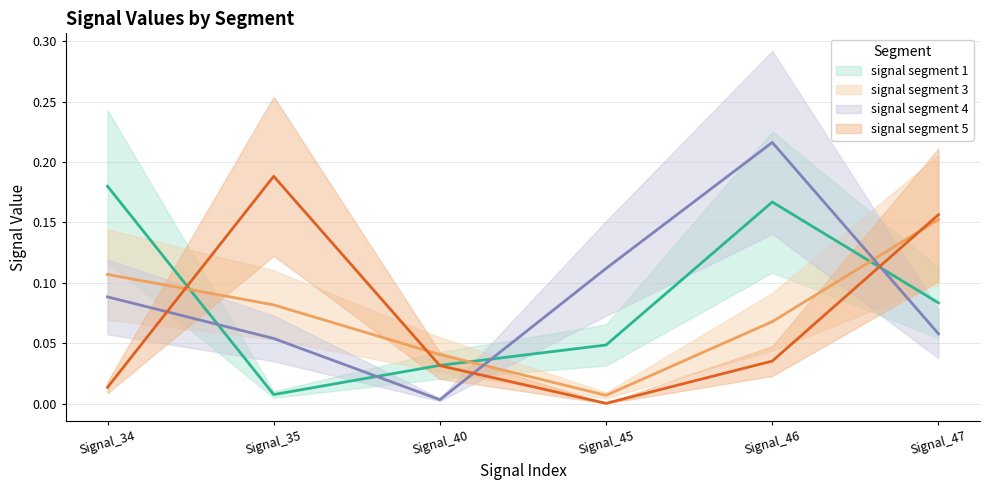

What is the value of the signal segment 4 point at the 4th from the left?

0.1